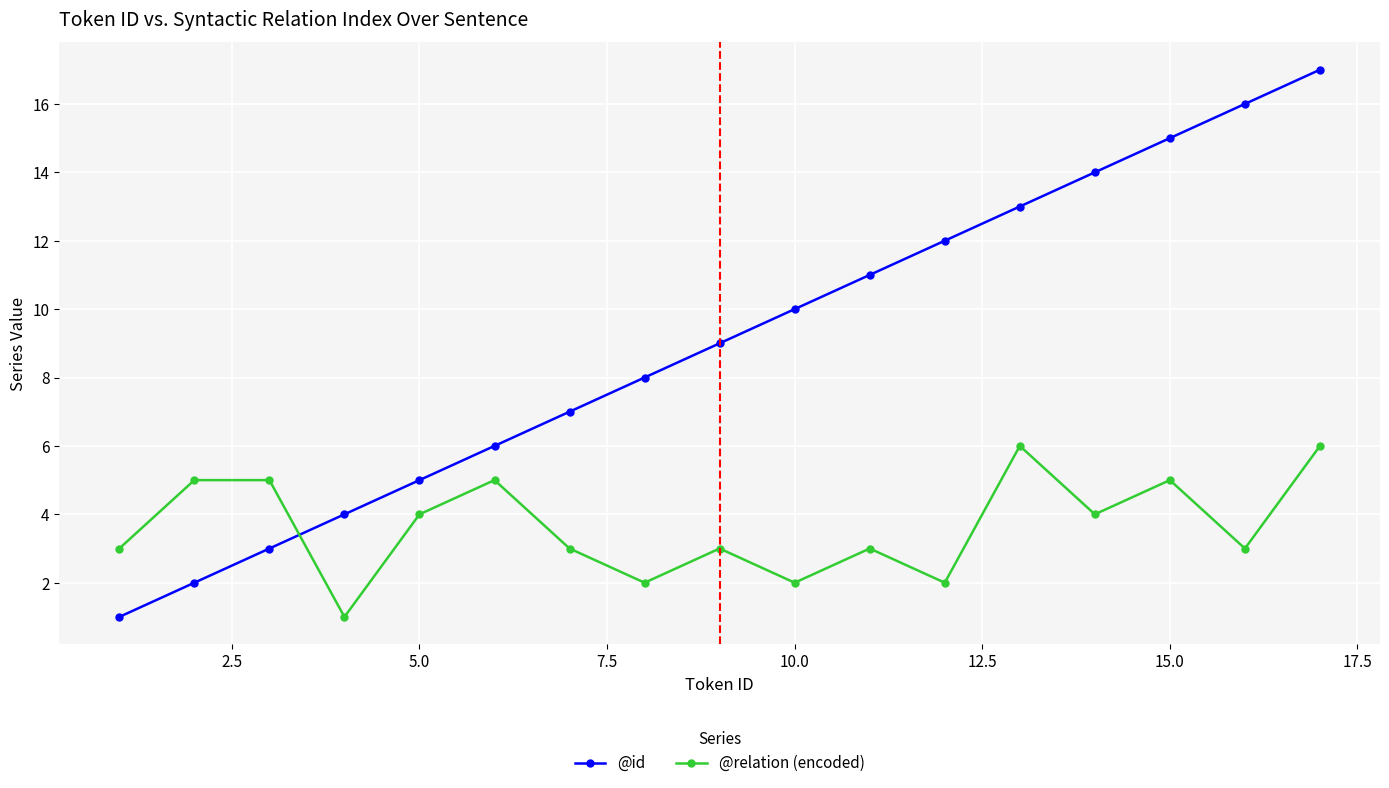

Which series has the largest total across all categories?

@id